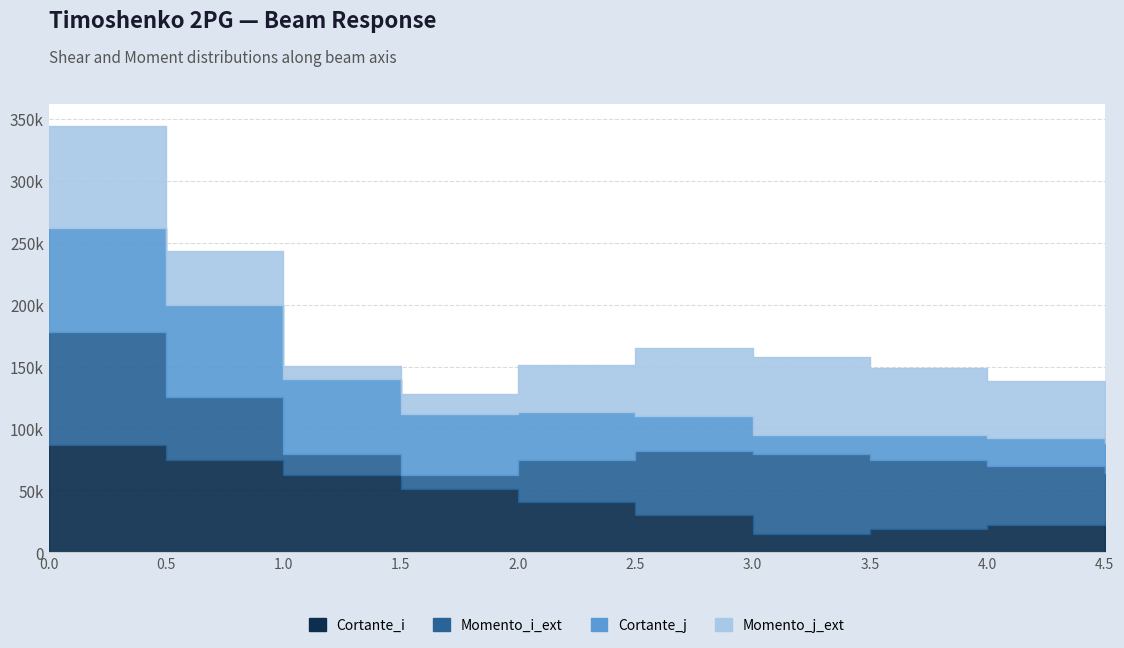

At how many categories does at least one series exceed 44528?

8